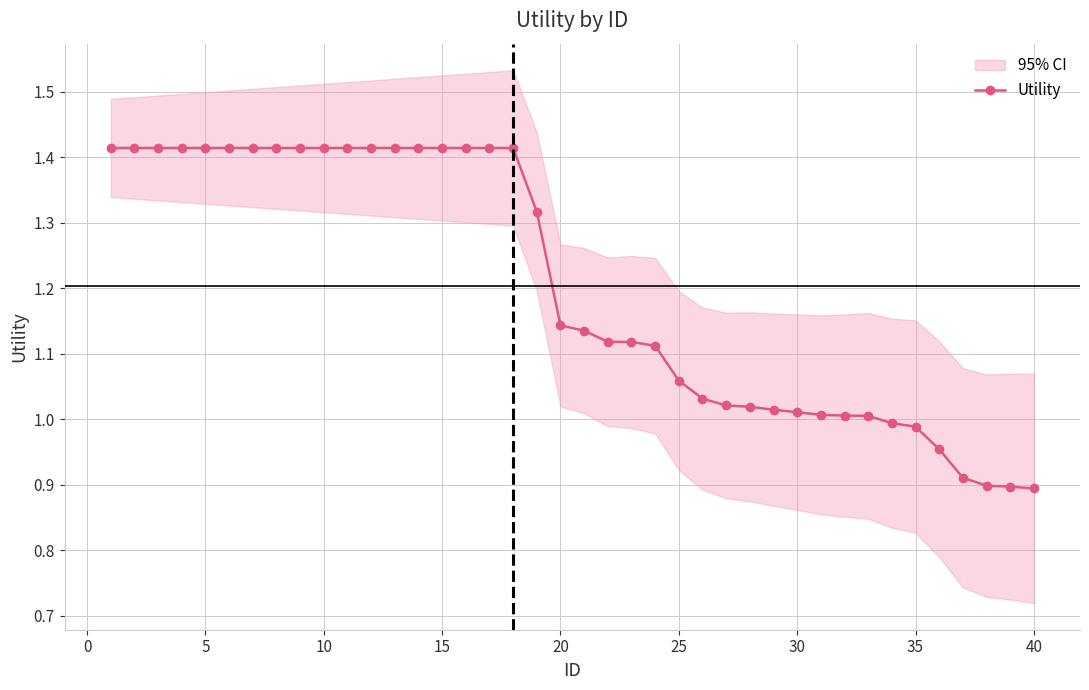

True or false: the data has more than 0 interior local peaks.

False